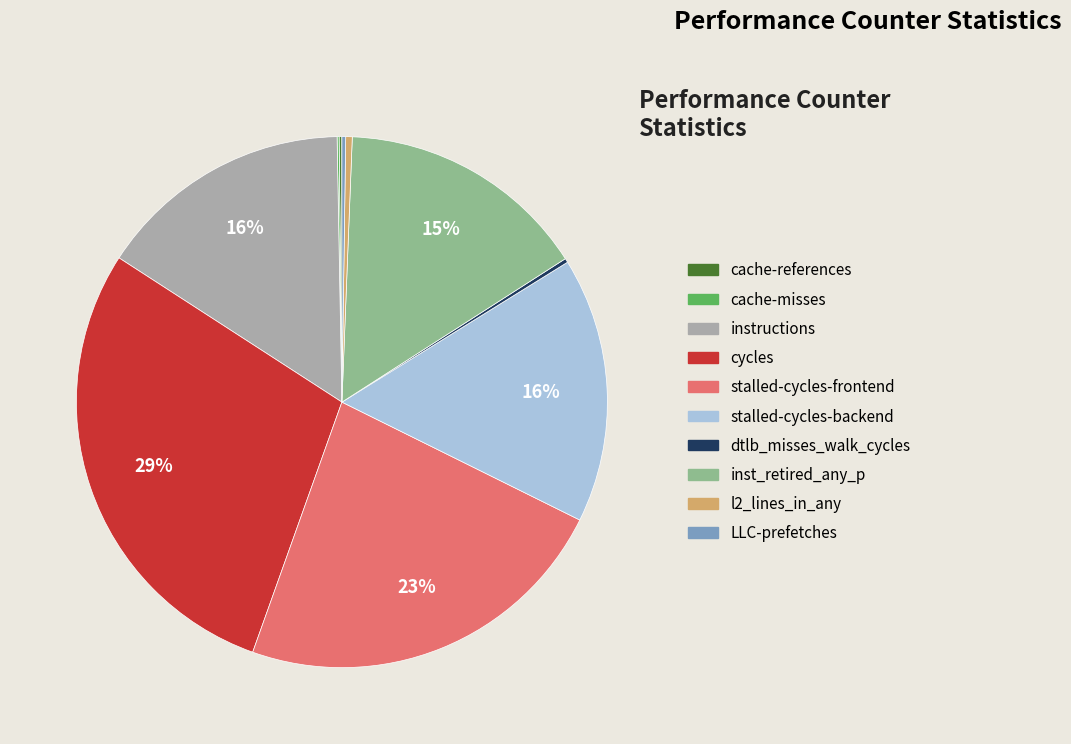

Which slice is the largest?

cycles